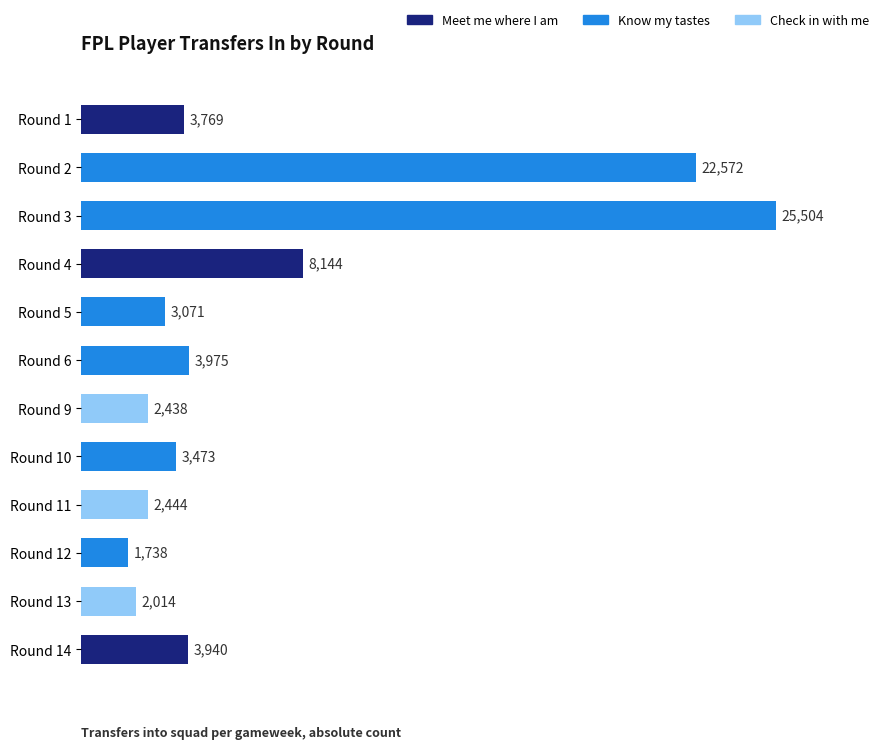

What is the sum of the values at Round 12 and Round 10?

5211